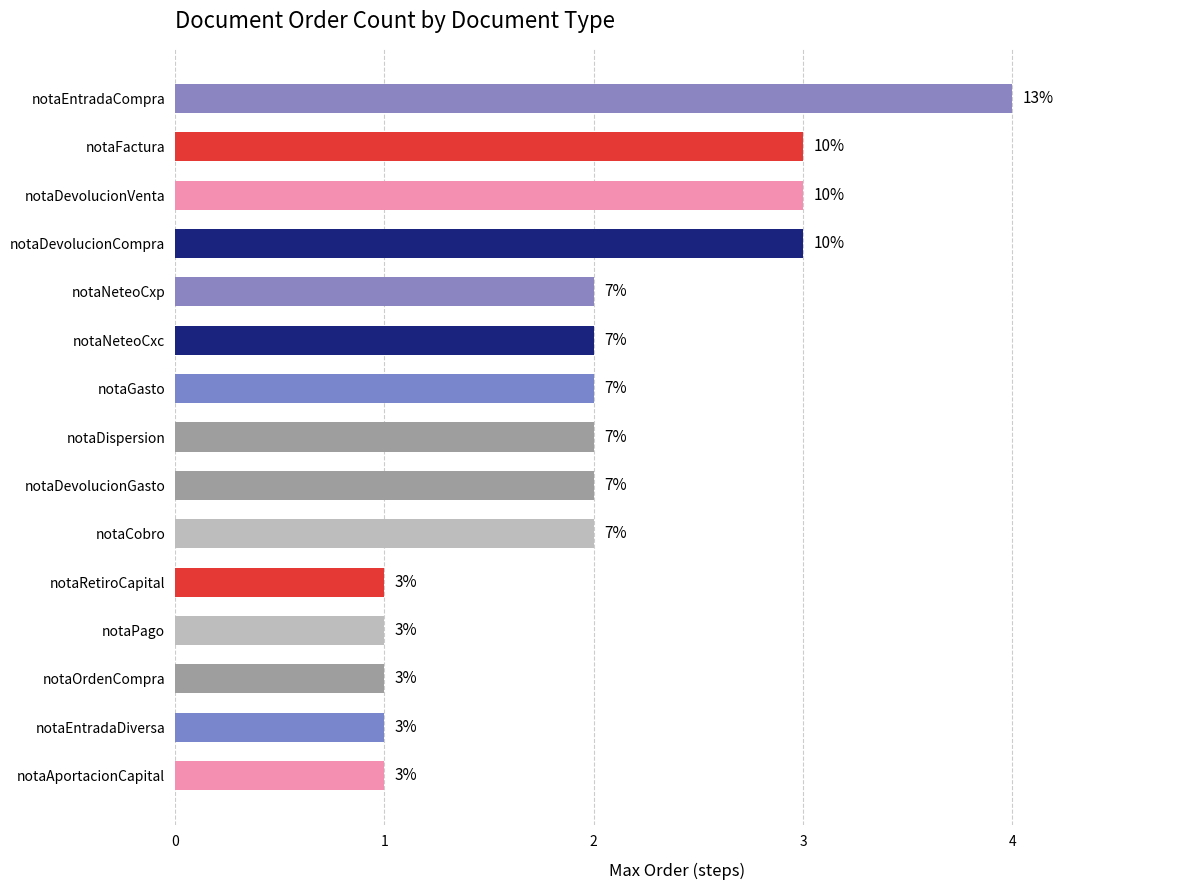

Which category has the highest value across all series?

notaEntradaCompra